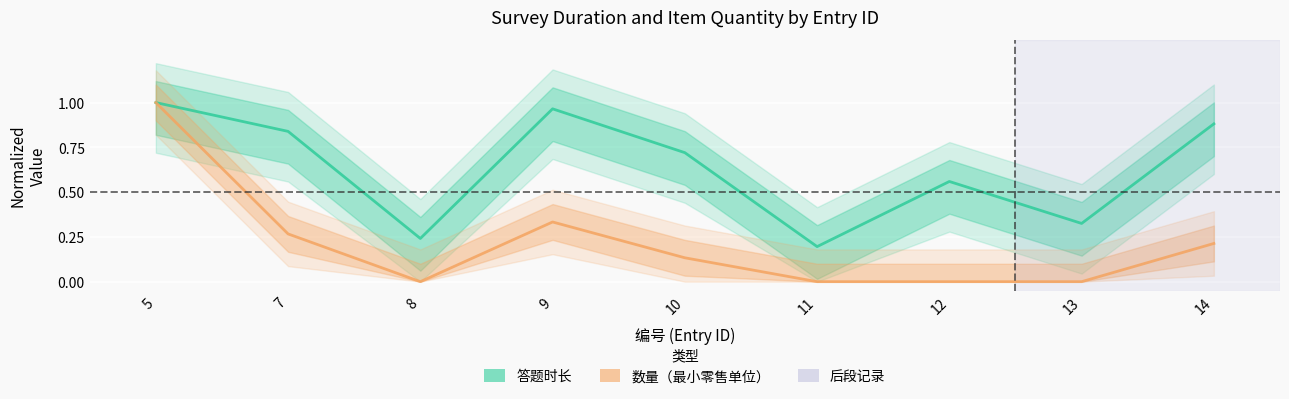

In 答题时长, how many points are lower than both neighbors (excluding endpoints)?

3